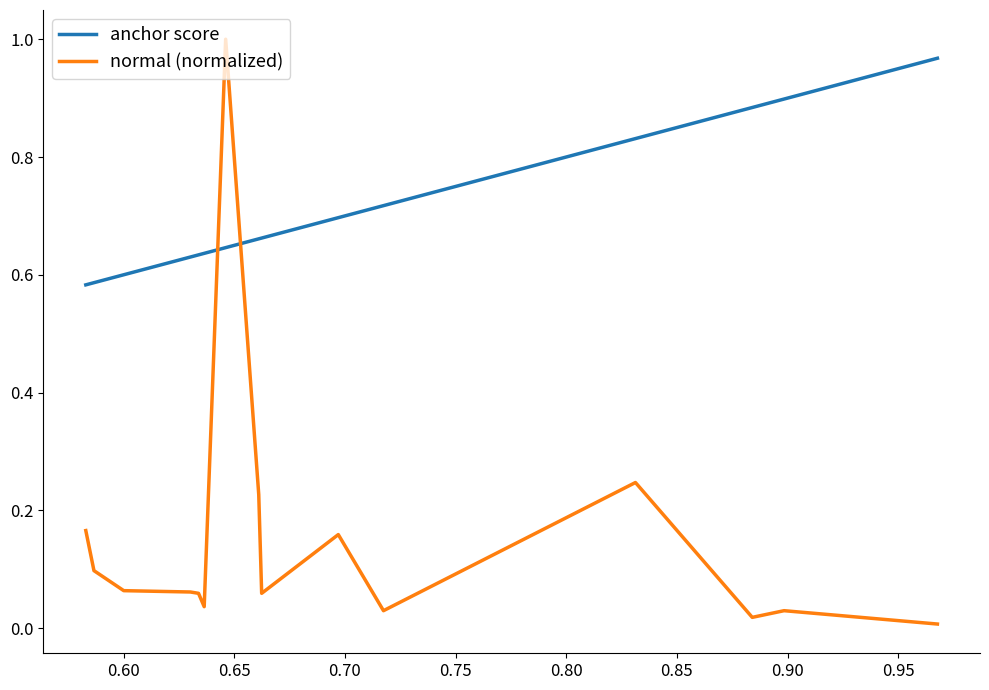

Rank the series by their average value, from highest to lowest.

anchor score, normal (normalized)